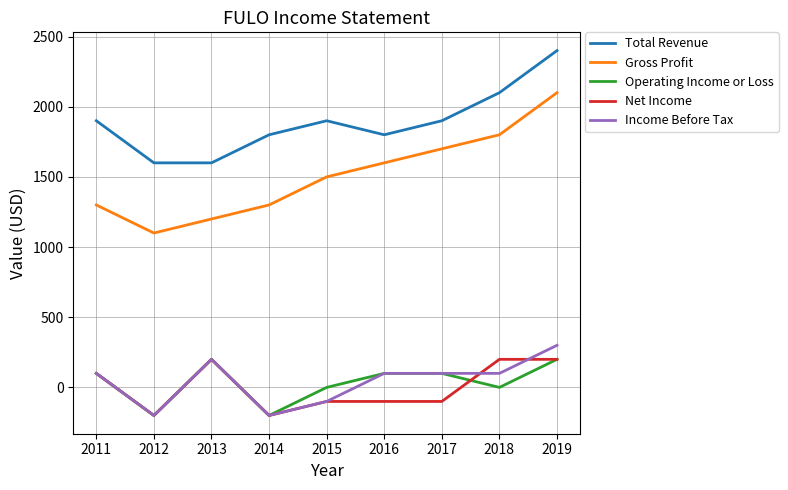

What is the difference between the second highest and second lowest values in the Income Before Tax series?

400